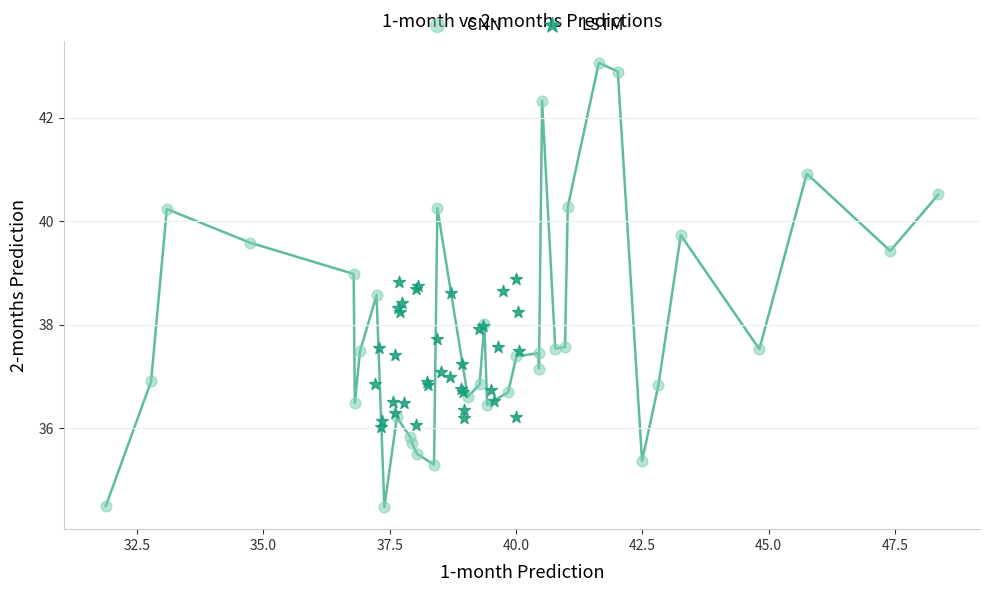

What are all the series names shown in the legend?

CNN, LSTM